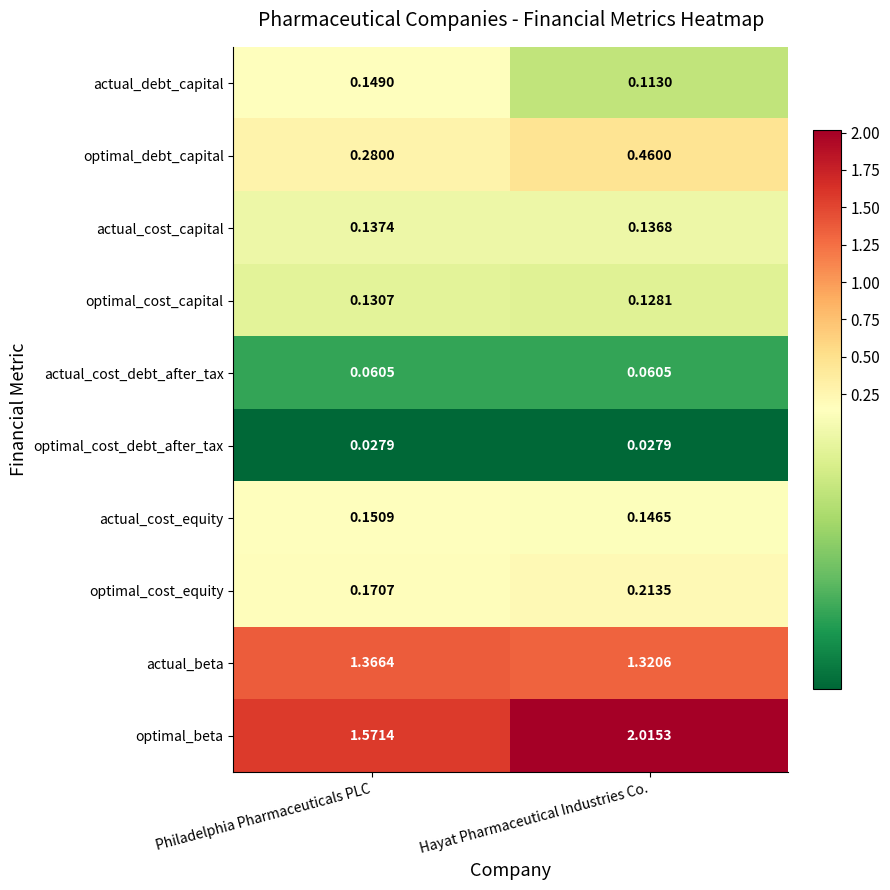

Which series has the largest total across all categories?

optimal_beta